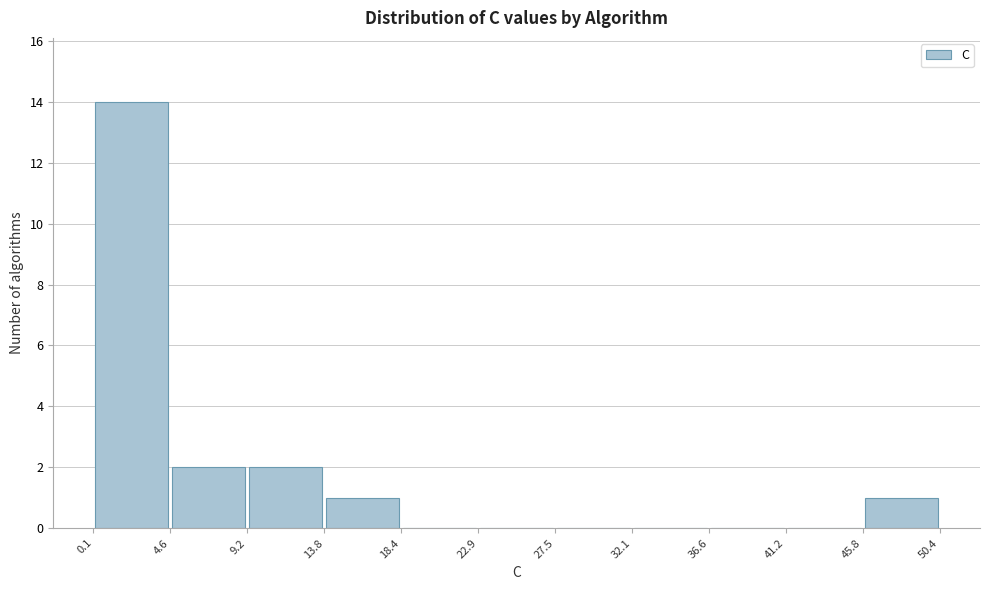

Reading left to right, list every bar in this chart as the range it spans on the x-axis followed by its height. The values are not printed on the chart, so give them approximately, as read against the axis.

0.1 to 4.6: 14
4.6 to 9.2: 2
9.2 to 13.8: 2
13.8 to 18.4: 1
18.4 to 22.9: 0
22.9 to 27.5: 0
27.5 to 32.1: 0
32.1 to 36.6: 0
36.6 to 41.2: 0
41.2 to 45.8: 0
45.8 to 50.4: 1